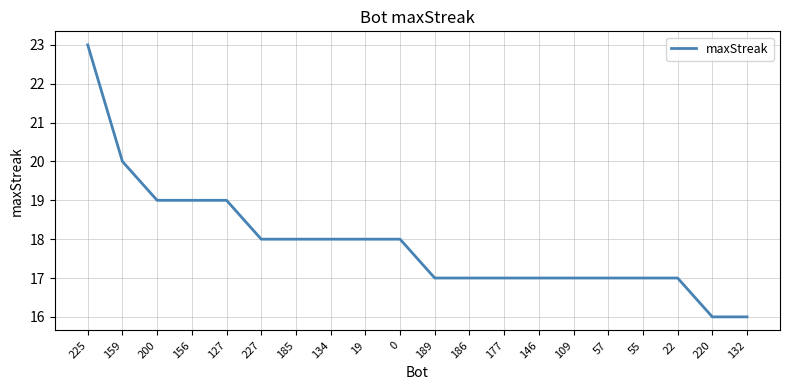

What is the difference between the maximum and minimum values?

7